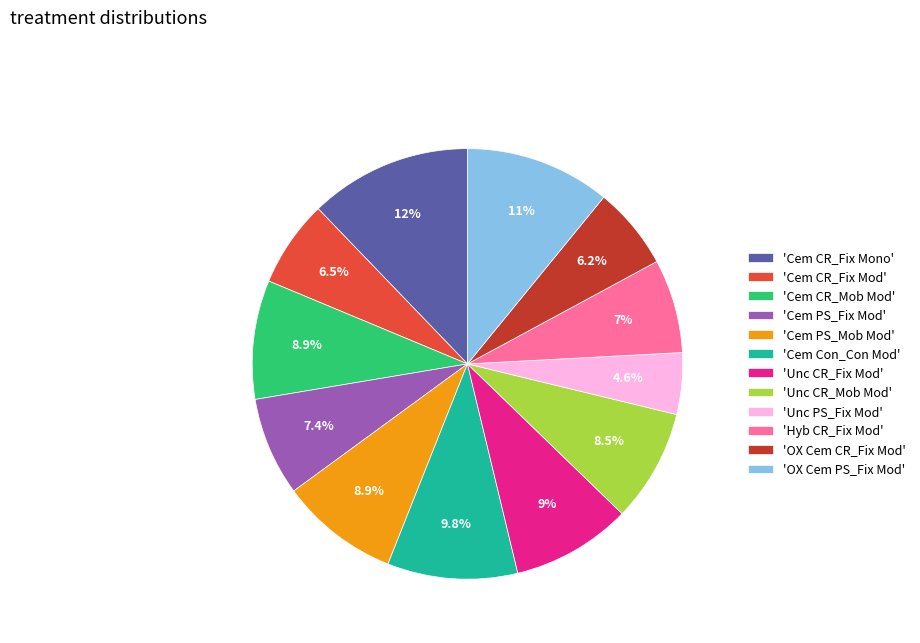

Does 'Cem CR_Fix Mod' account for over 50% of the chart?

No